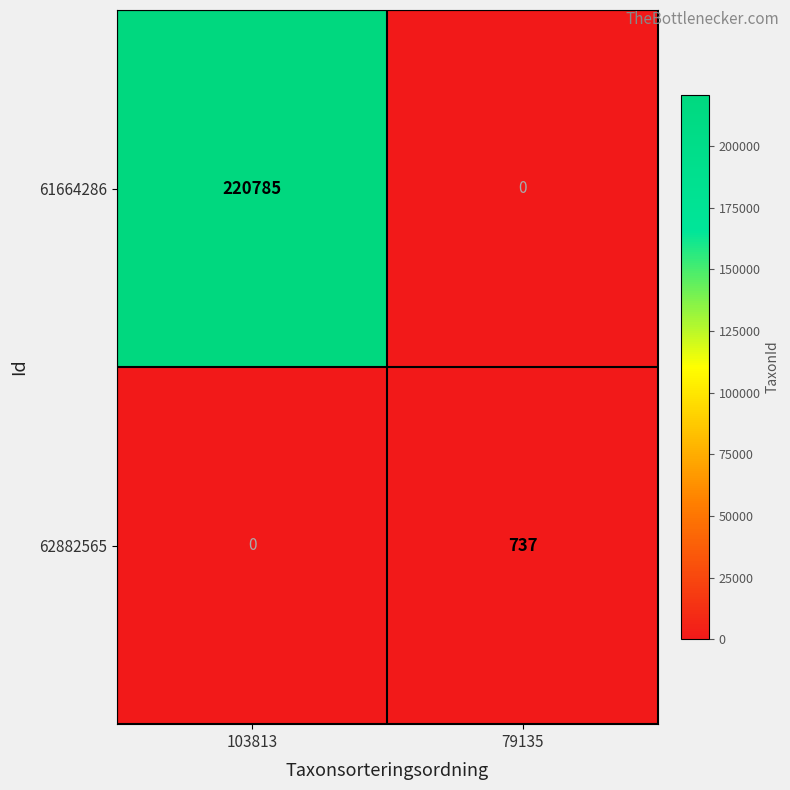

How many series are shown in this chart?

2